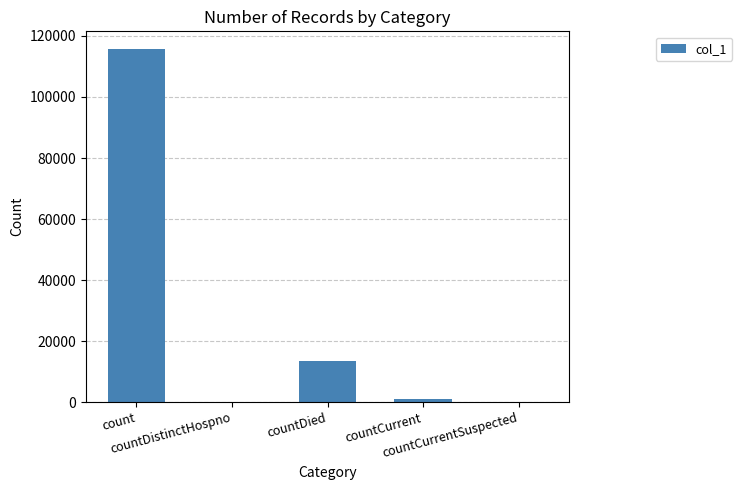

How many series are shown in this chart?

1